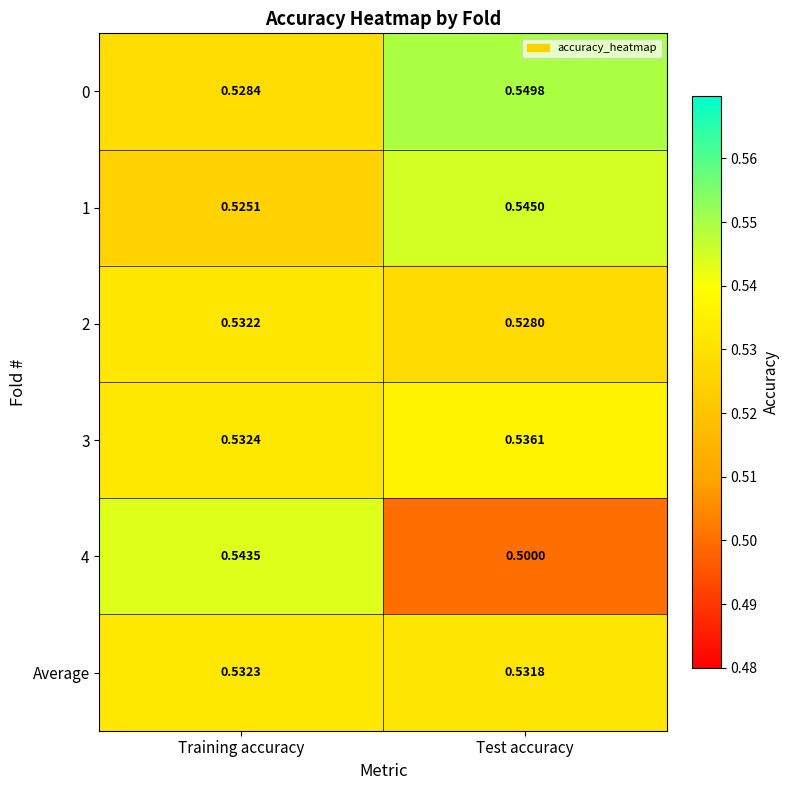

Is the value of 0 at Test accuracy greater than the value of 3 at Training accuracy?

Yes